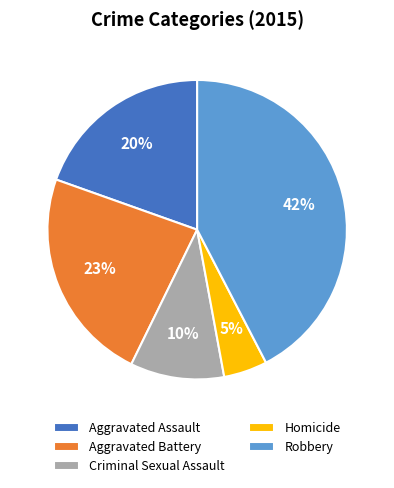

Do Aggravated Assault and Aggravated Battery together represent more than half of the pie?

No